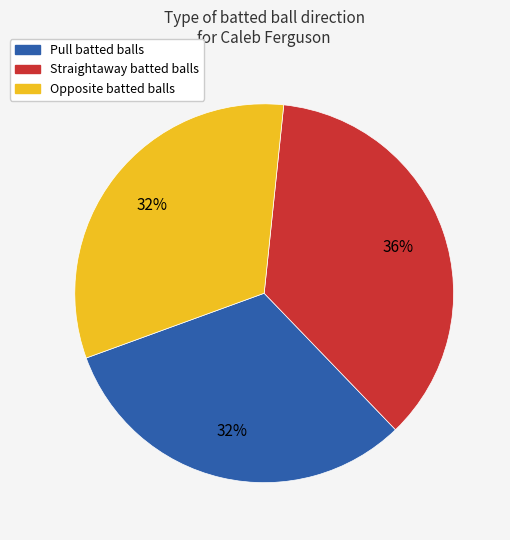

Is the sum of Opposite and Pull greater than half?

Yes